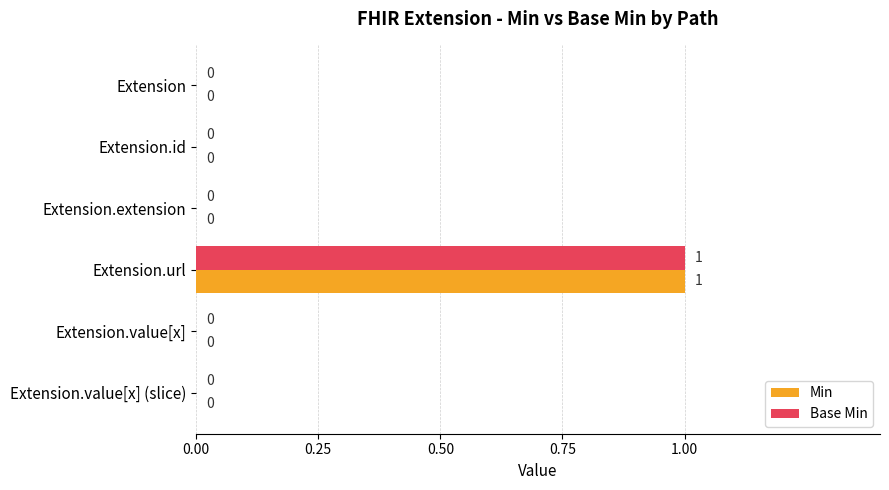

The Min series shows -1 at Extension. True or false?

False